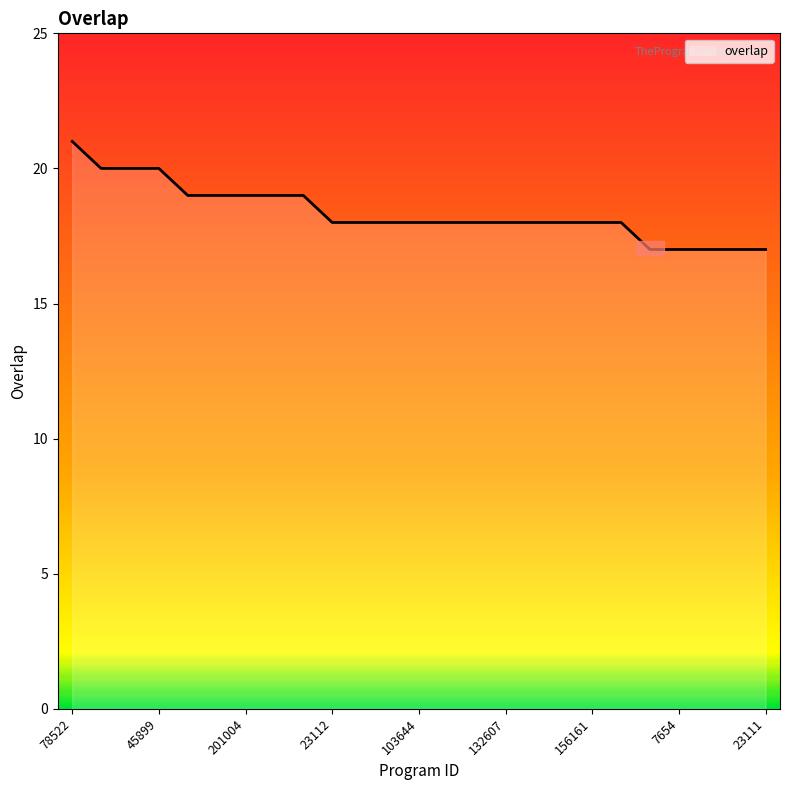

What is the greatest value displayed?

21